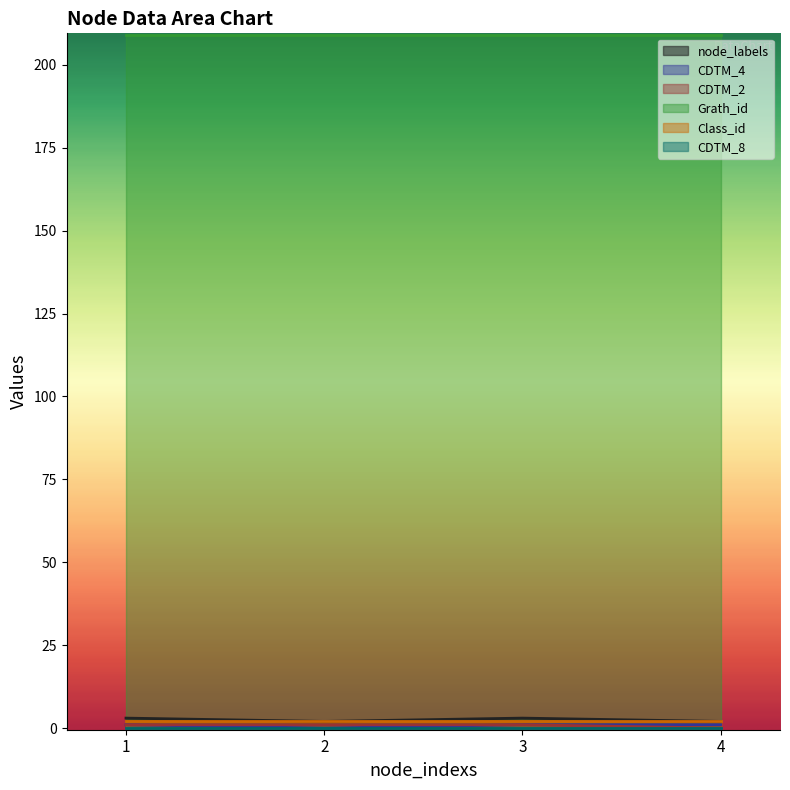

At how many categories does at least one series exceed 0?

4